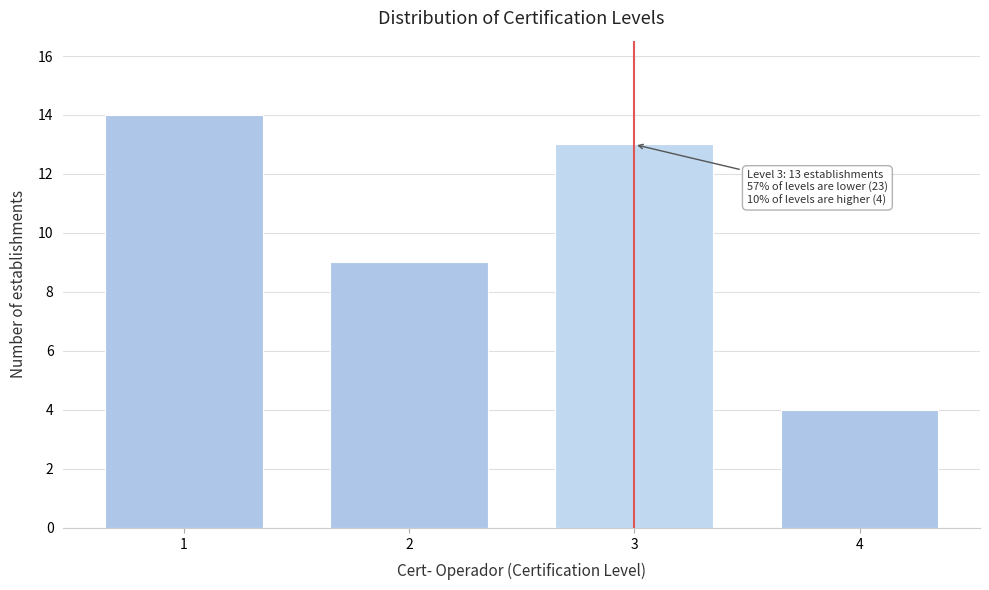

Reading left to right, list all the values displayed in this chart.

14	9	13	4